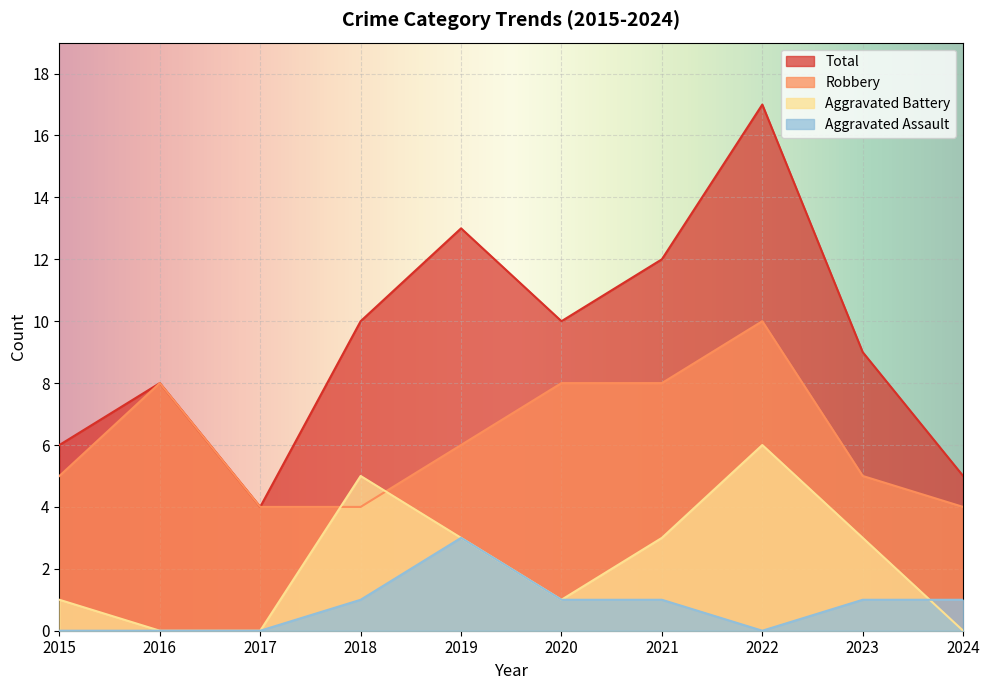

Between 2018 and 2016, which is larger?

2018